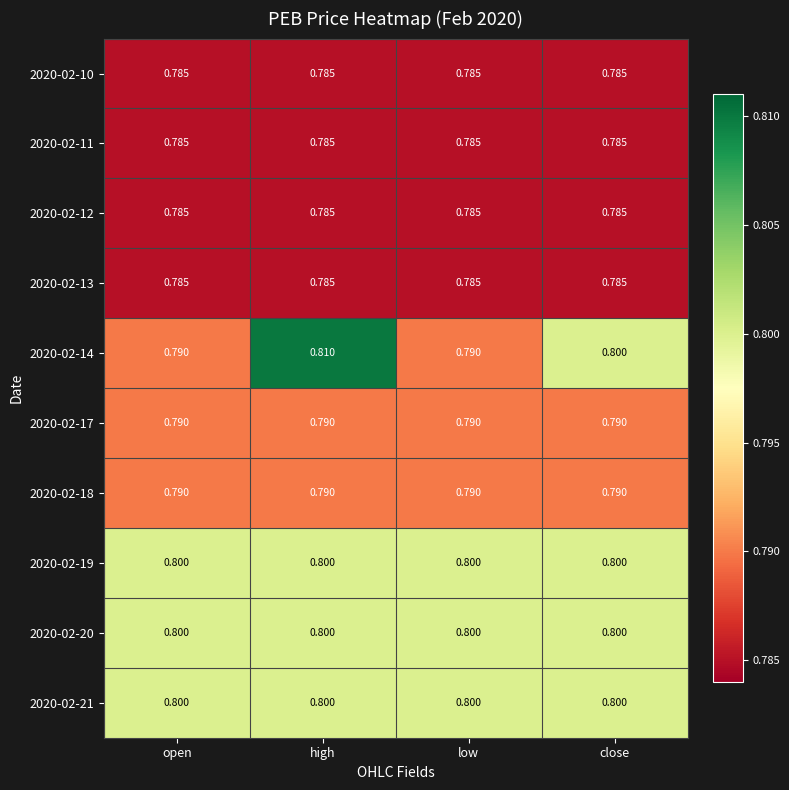

At which category is the sum across all series the highest?

high